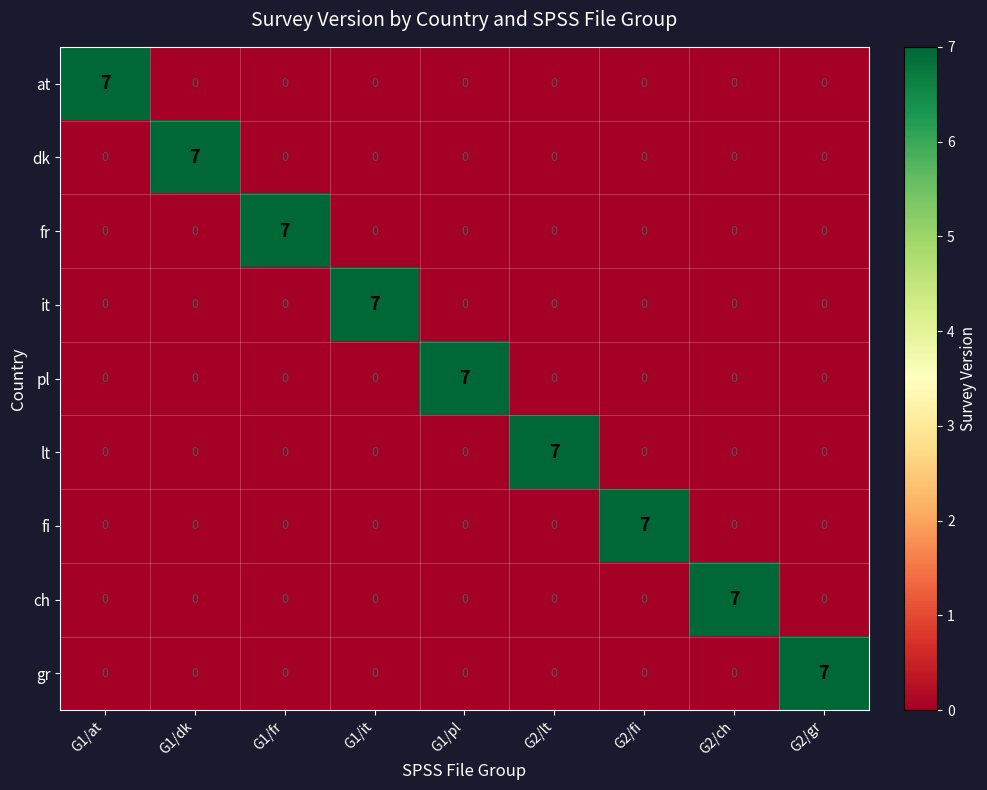

What is the spread (max minus min) of values at G2/gr?

7